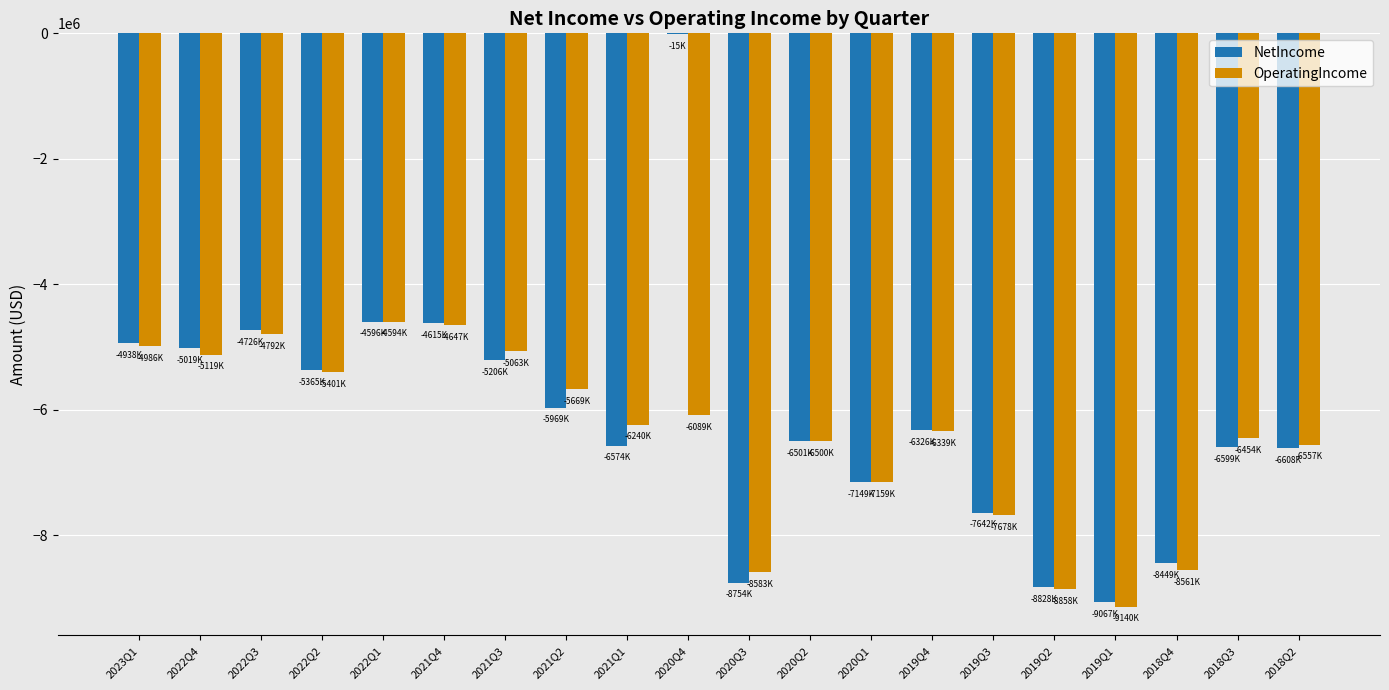

Between 2022Q1 and 2021Q3, which series saw the biggest shift?

NetIncome